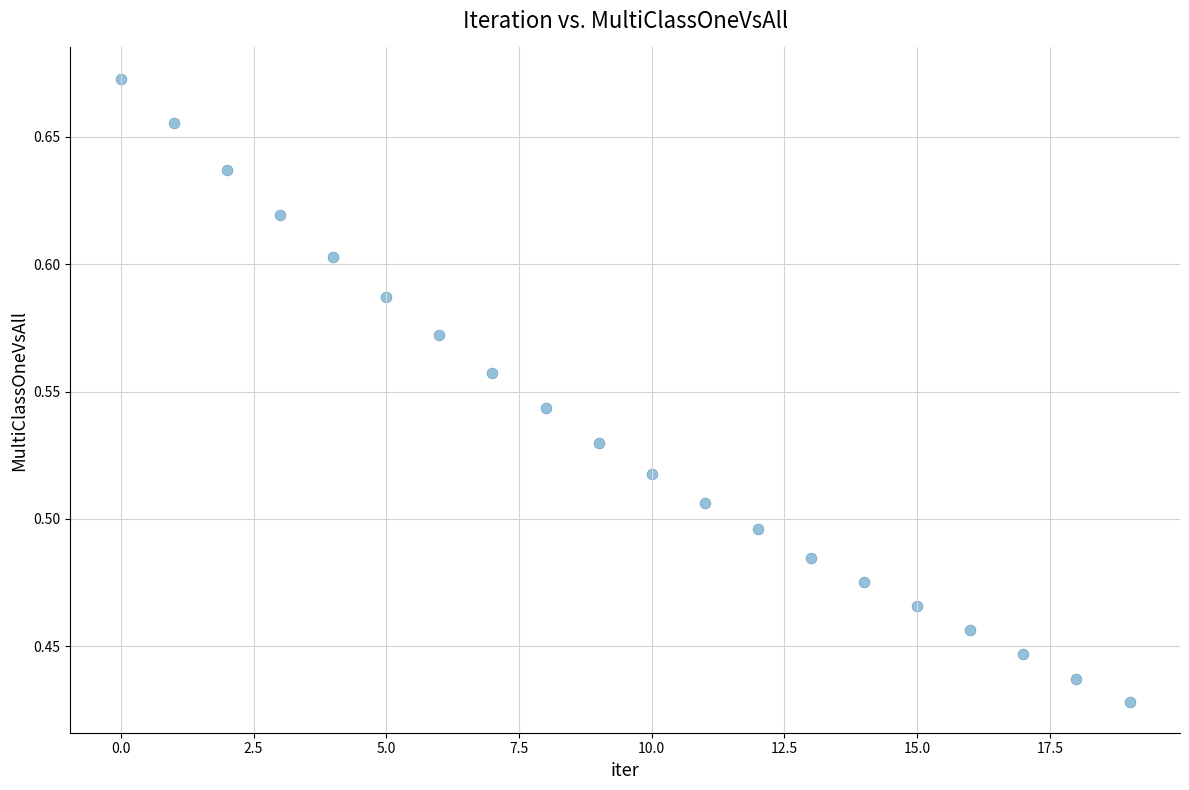

How many data points are displayed?

20